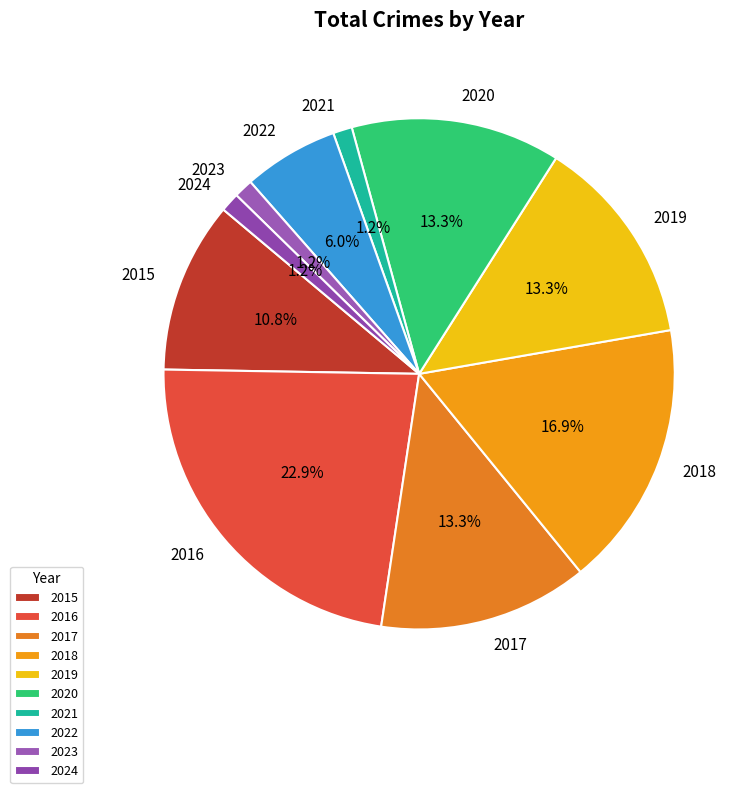

What portion of the pie excludes 2021?

98.8%